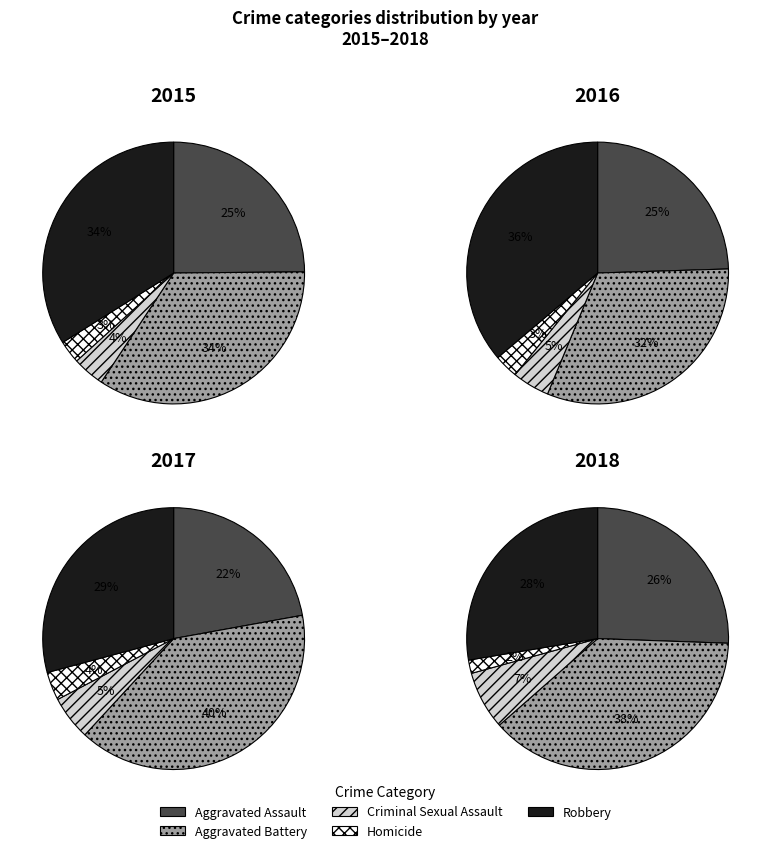

Is there a majority slice in this chart?

No